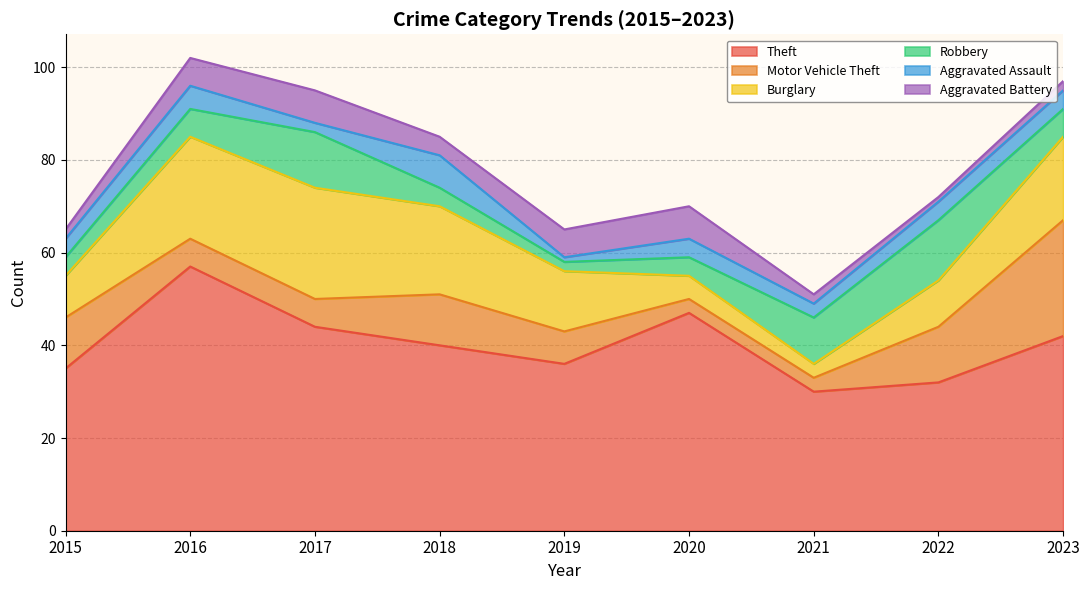

How many values in the Robbery series are below 6?

4